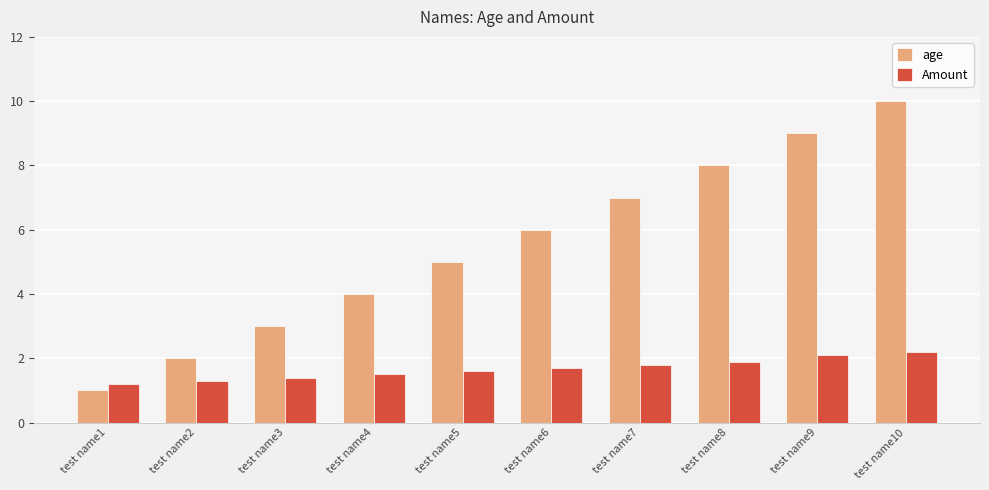

Reading left to right, what are all the values shown in this chart?

age: test name1=1.0	test name2=2.0	test name3=3.0	test name4=4.0	test name5=5.0	test name6=6.0	test name7=7.0	test name8=8.0	test name9=9.0	test name10=10.0
Amount: test name1=1.2	test name2=1.3	test name3=1.4	test name4=1.5	test name5=1.6	test name6=1.7	test name7=1.8	test name8=1.9	test name9=2.1	test name10=2.2